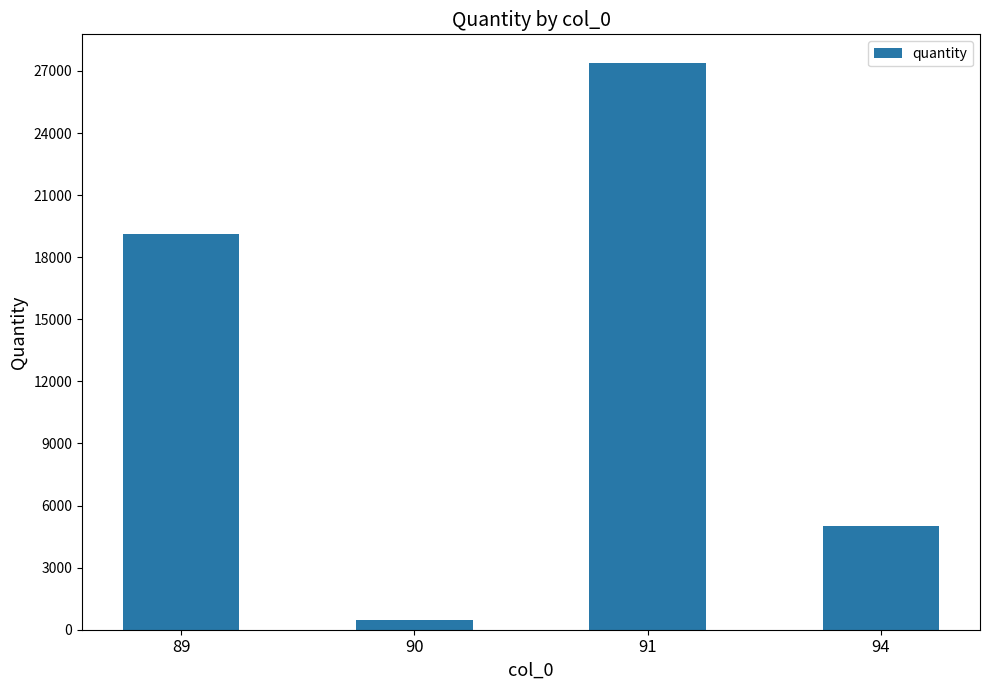

What is the value of the 2nd bar from the left?

461